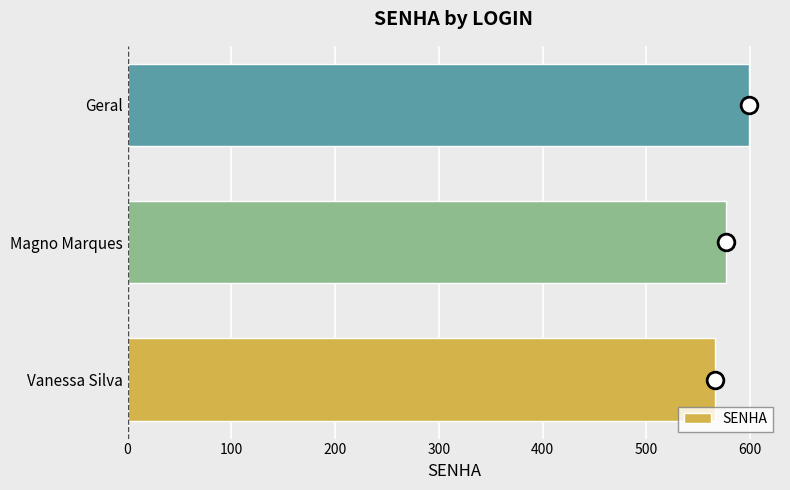

Which category has the highest value across all series?

Geral